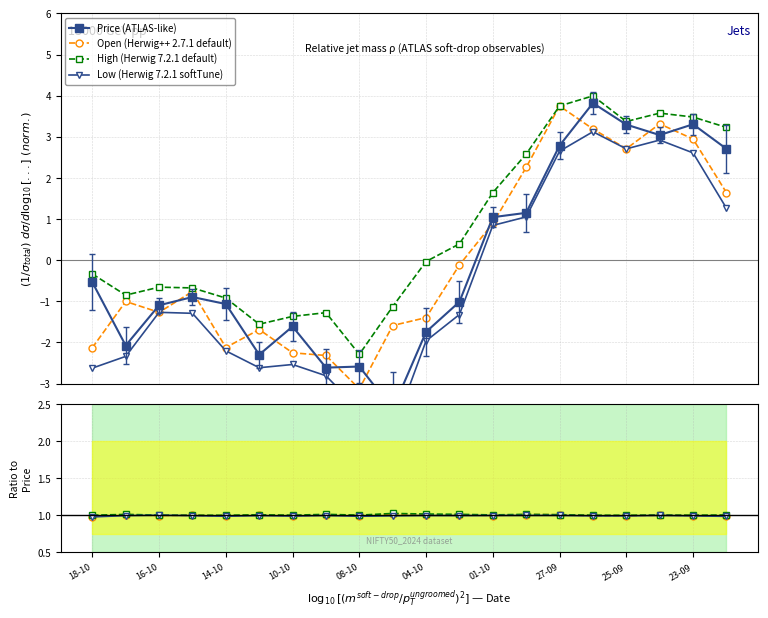

Reading left to right, what are all the values shown in this chart?

Price: 18-10=-0.5	17-10=-2.1	16-10=-1.1	15-10=-0.9	14-10=-1.1	11-10=-2.3	10-10=-1.6	09-10=-2.6	08-10=-2.6	07-10=-3.6	04-10=-1.7	03-10=-1.0	01-10=1.0	30-09=1.2	27-09=2.8	26-09=3.8	25-09=3.3	24-09=3.0	23-09=3.3	20-09=2.7
Open: 18-10=-2.1	17-10=-1.0	16-10=-1.3	15-10=-0.8	14-10=-2.1	11-10=-1.7	10-10=-2.3	09-10=-2.3	08-10=-3.1	07-10=-1.6	04-10=-1.4	03-10=-0.1	01-10=0.9	30-09=2.3	27-09=3.7	26-09=3.2	25-09=2.7	24-09=3.3	23-09=2.9	20-09=1.6
High: 18-10=-0.3	17-10=-0.8	16-10=-0.7	15-10=-0.7	14-10=-0.9	11-10=-1.6	10-10=-1.4	09-10=-1.3	08-10=-2.3	07-10=-1.1	04-10=-0.0	03-10=0.4	01-10=1.6	30-09=2.6	27-09=3.7	26-09=4.0	25-09=3.4	24-09=3.6	23-09=3.5	20-09=3.2
Low: 18-10=-2.6	17-10=-2.3	16-10=-1.3	15-10=-1.3	14-10=-2.2	11-10=-2.6	10-10=-2.5	09-10=-2.8	08-10=-3.6	07-10=-4.2	04-10=-2.0	03-10=-1.3	01-10=0.8	30-09=1.1	27-09=2.7	26-09=3.1	25-09=2.7	24-09=2.9	23-09=2.6	20-09=1.3